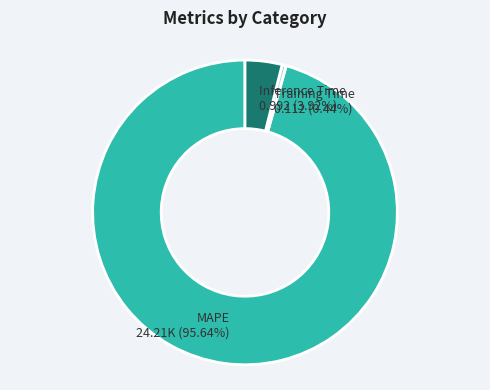

Which has a higher value, Inference Time or MAPE?

MAPE